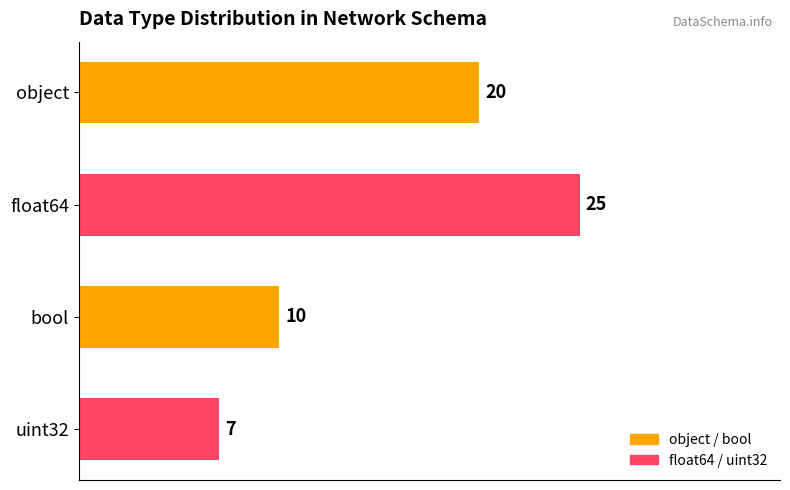

Count the number of categories in the chart.

4